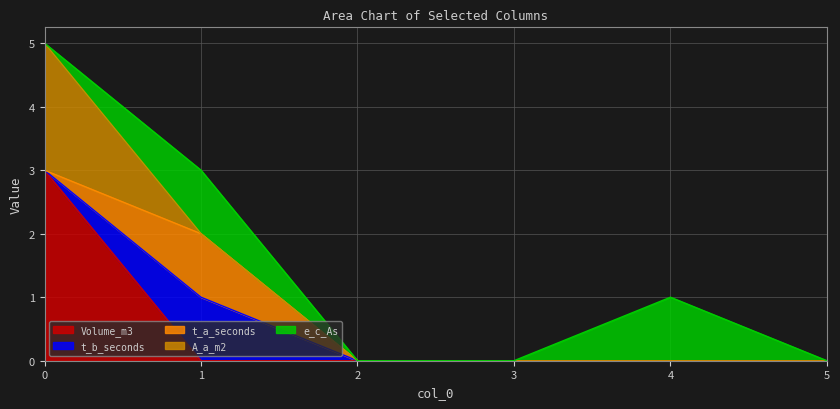

How many intersections are there between e_c_As and A_a_m2?

1